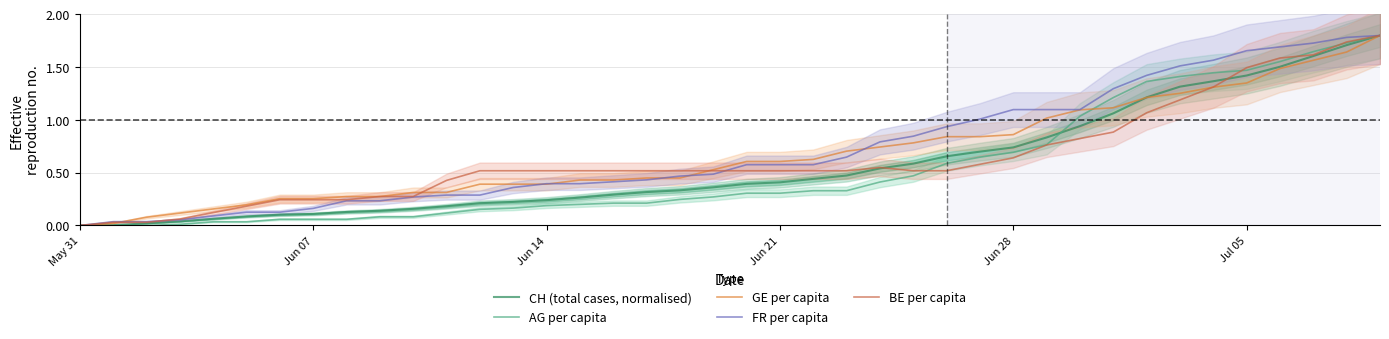

Which series has the largest total across all categories?

FR per capita